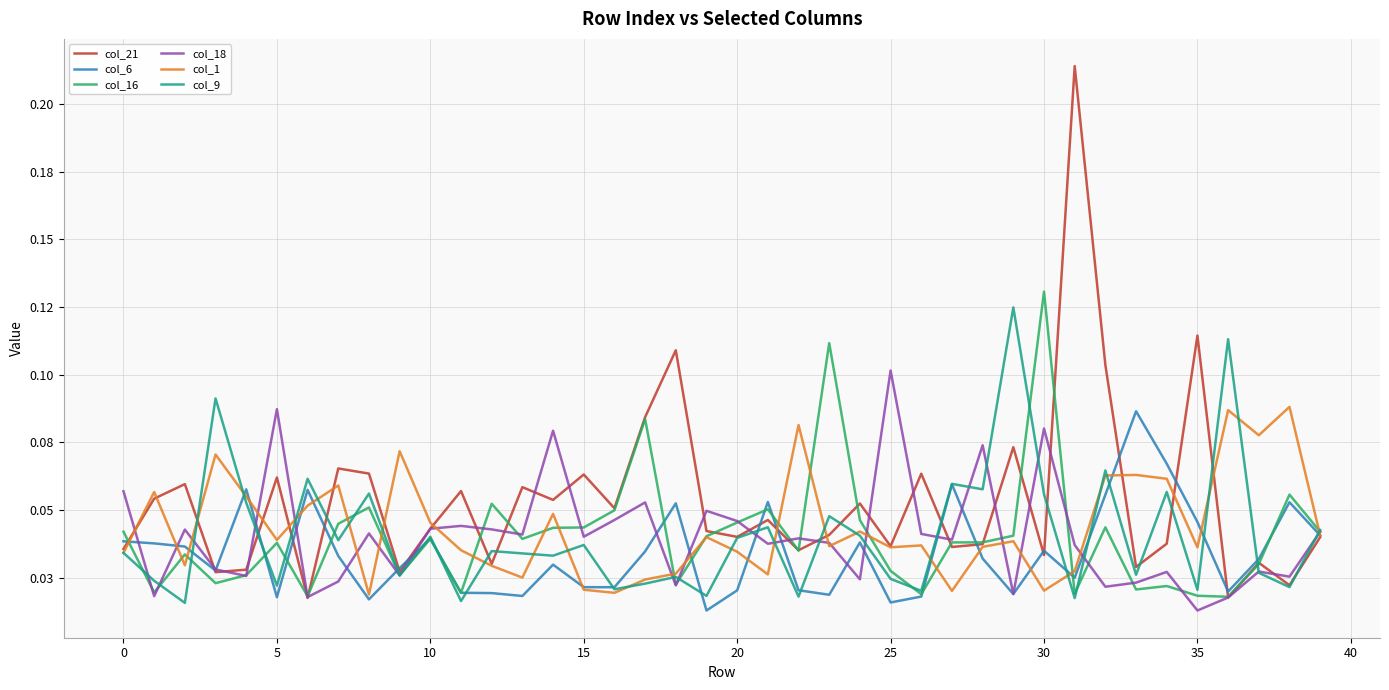

What is the sum of all col_9 values?

1.6